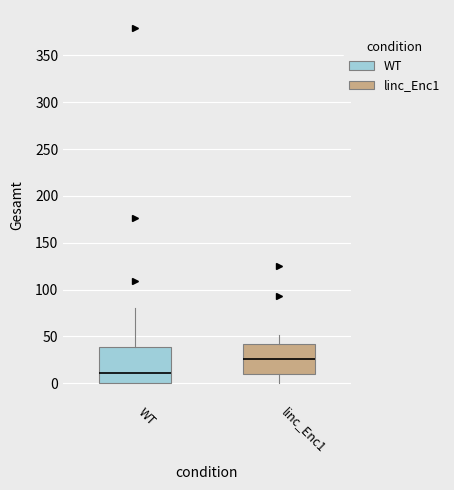

Reading left to right, transcribe this box plot: for each box, give where its median line is, the range the box spans, and where its two whiskers end, as read against the y-axis. The values are not printed on the chart, so give them approximately, as read against the axis.

WT: median 10, box 0 to 40, whiskers 0 to 80
linc_Enc1: median 25, box 10 to 40, whiskers 0 to 50